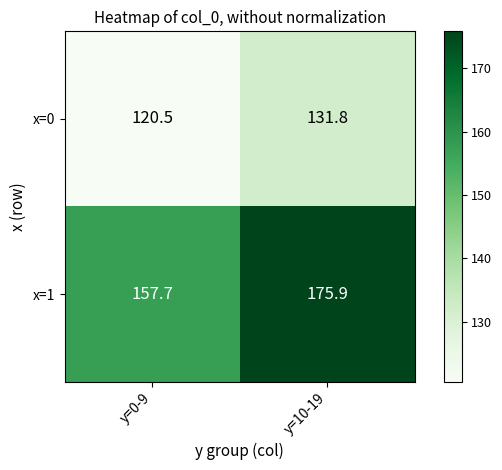

What is the average value of the x=1 series?

166.8